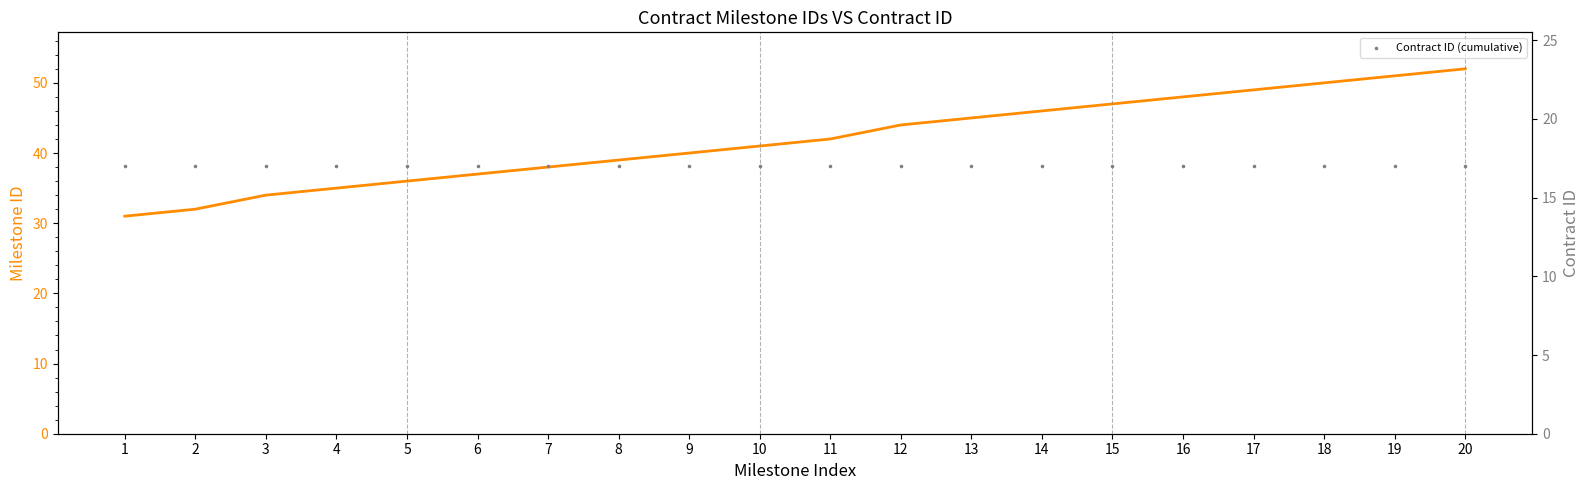

Is the value of Contract ID (cumulative) at 8 greater than the value of Milestone ID at 12?

No